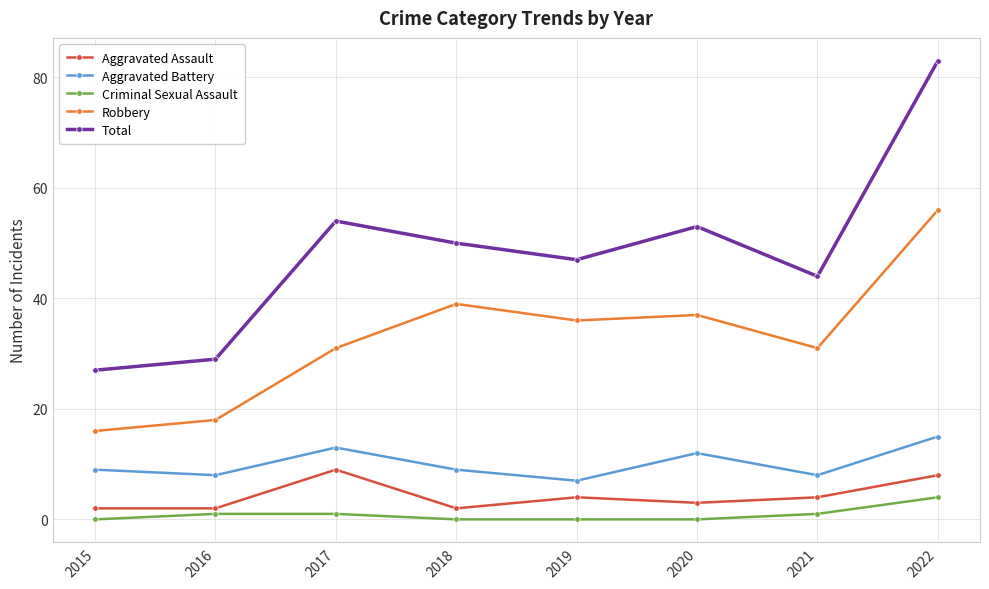

True or false: Robbery has more than 2 interior local peaks.

False